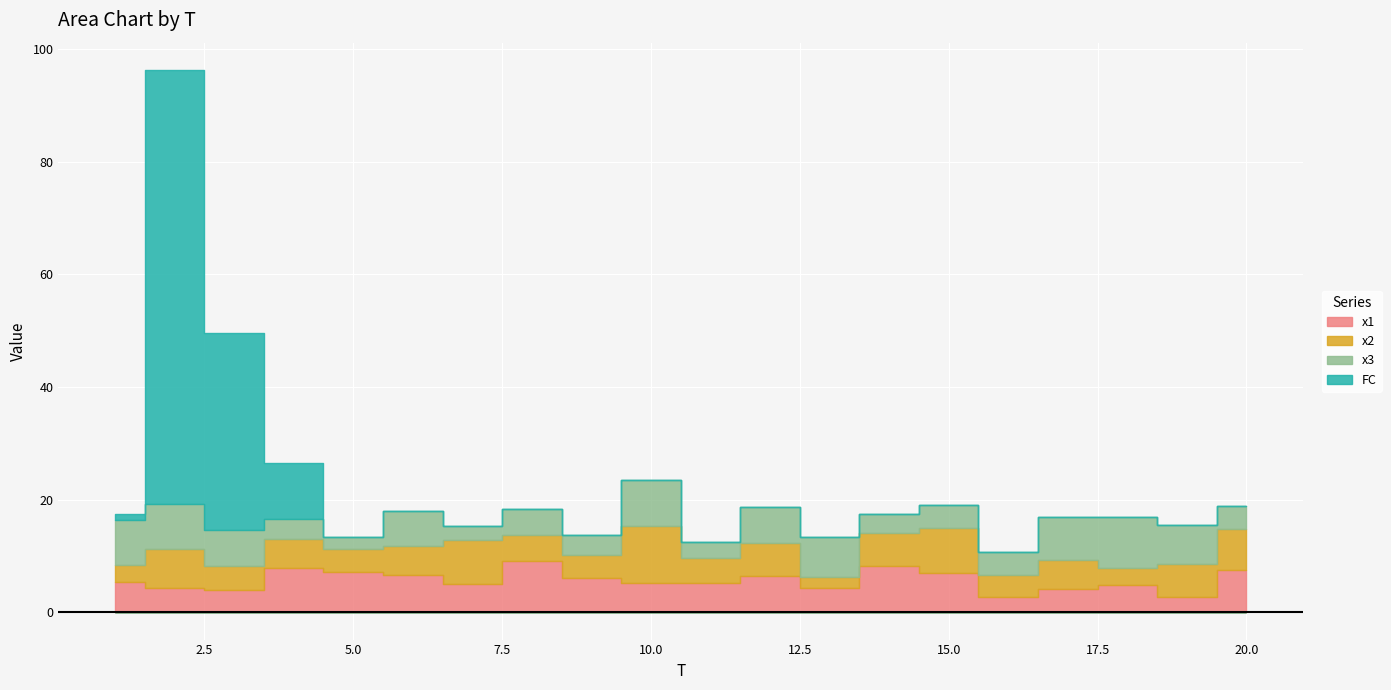

What is the value of the x2 point at the 11th from the left?

4.4